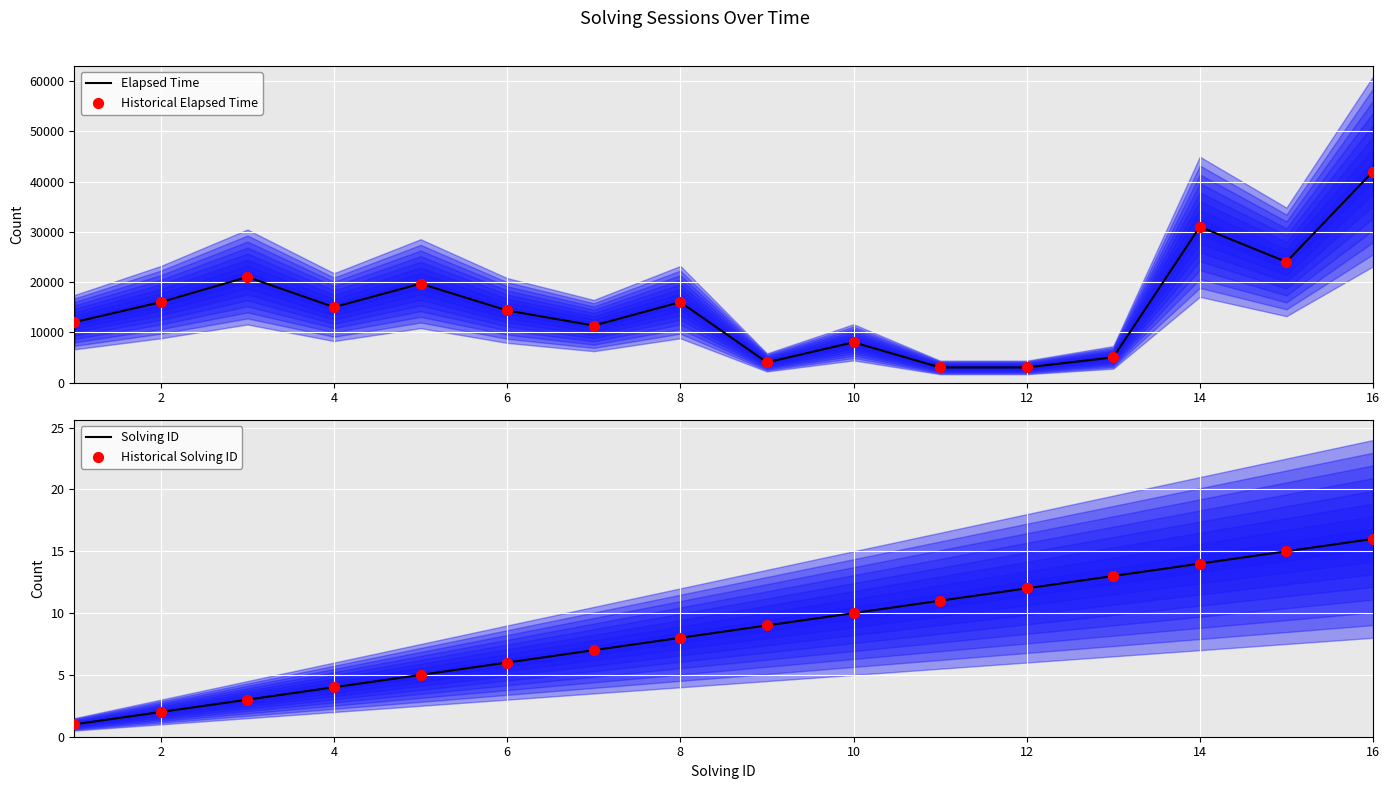

Which series has the largest total across all categories?

Elapsed Time